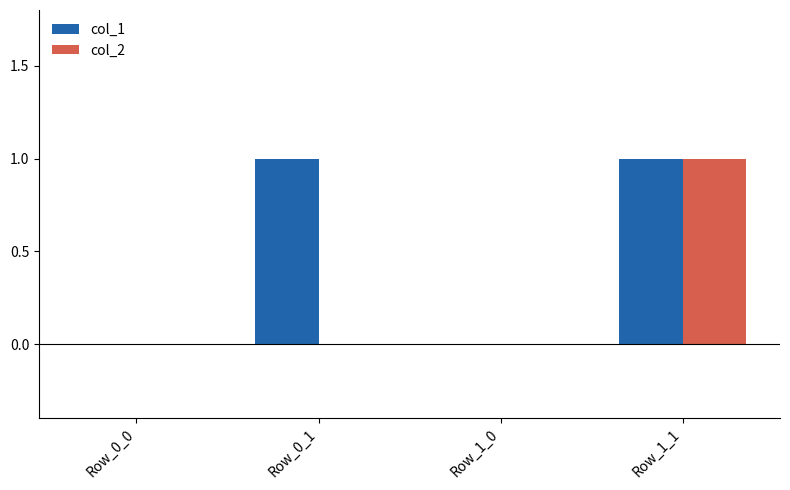

Count the col_1 values in the range 0 to 1.

4